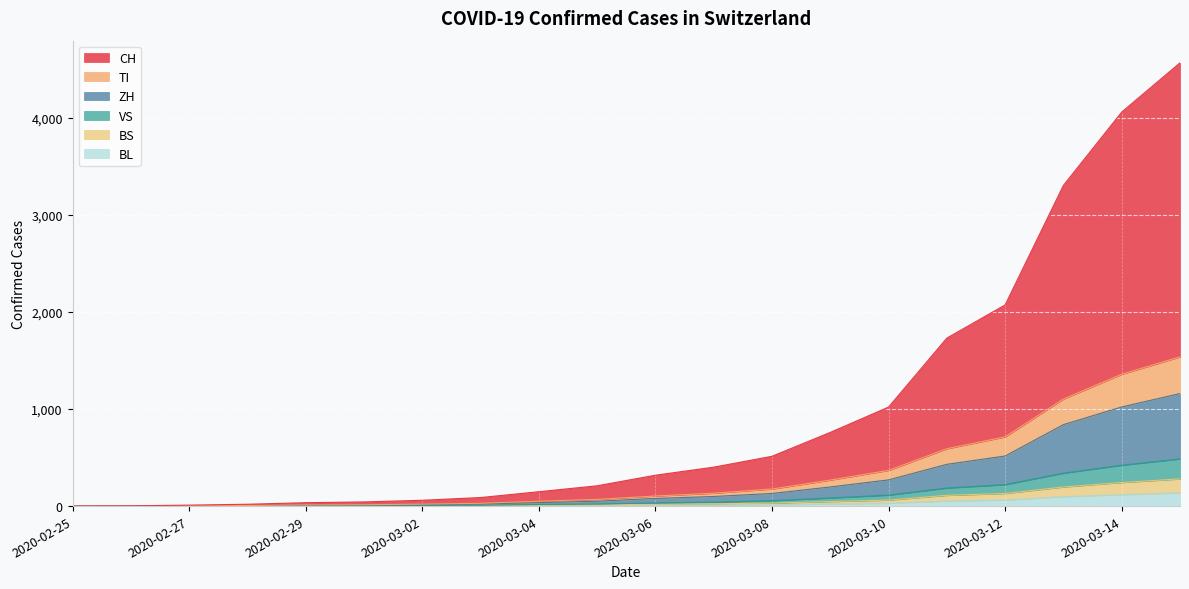

True or false: TI and VS cross at least once.

False